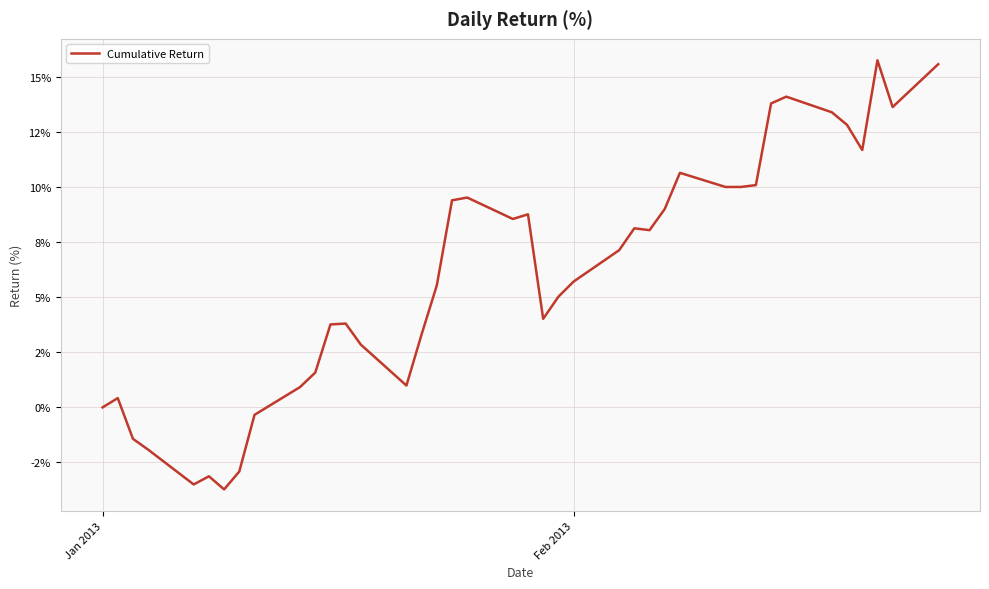

Does the chart display data point markers on the line(s)?

No